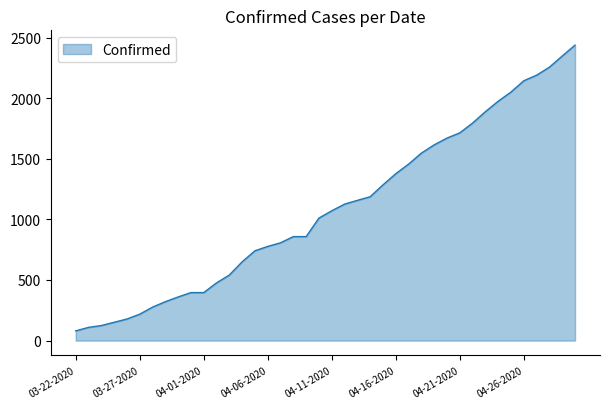

What is the difference between the maximum and minimum values?

2358